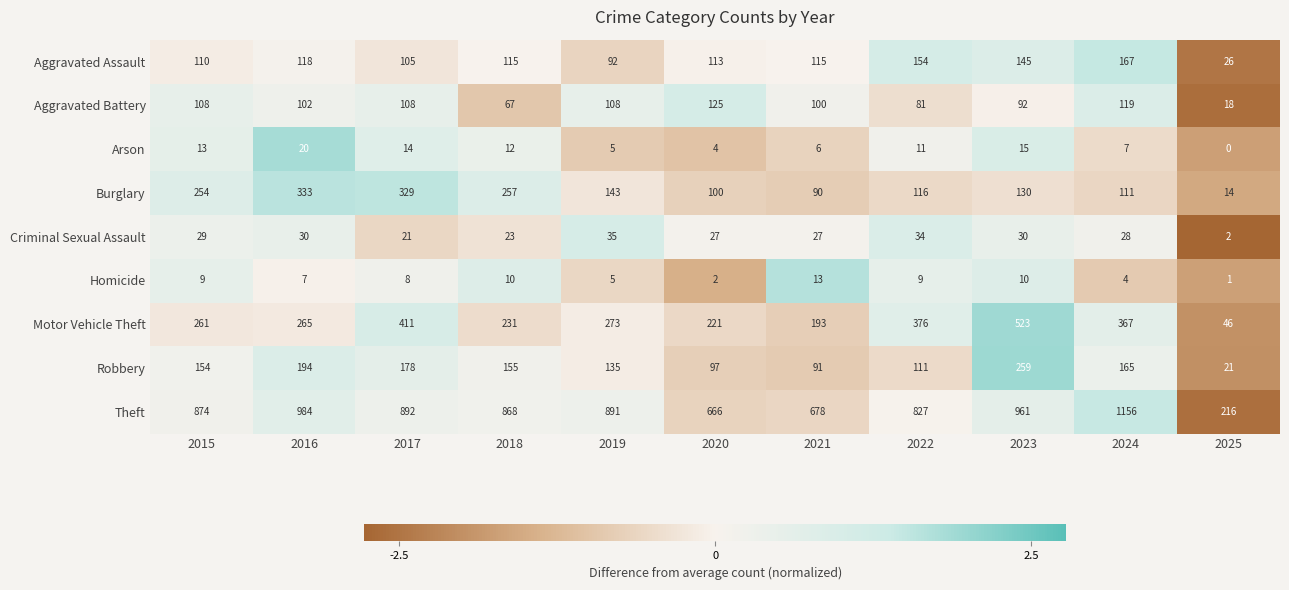

At 2022, list the series in order from smallest to largest.

Homicide, Arson, Criminal Sexual Assault, Aggravated Battery, Robbery, Burglary, Aggravated Assault, Motor Vehicle Theft, Theft